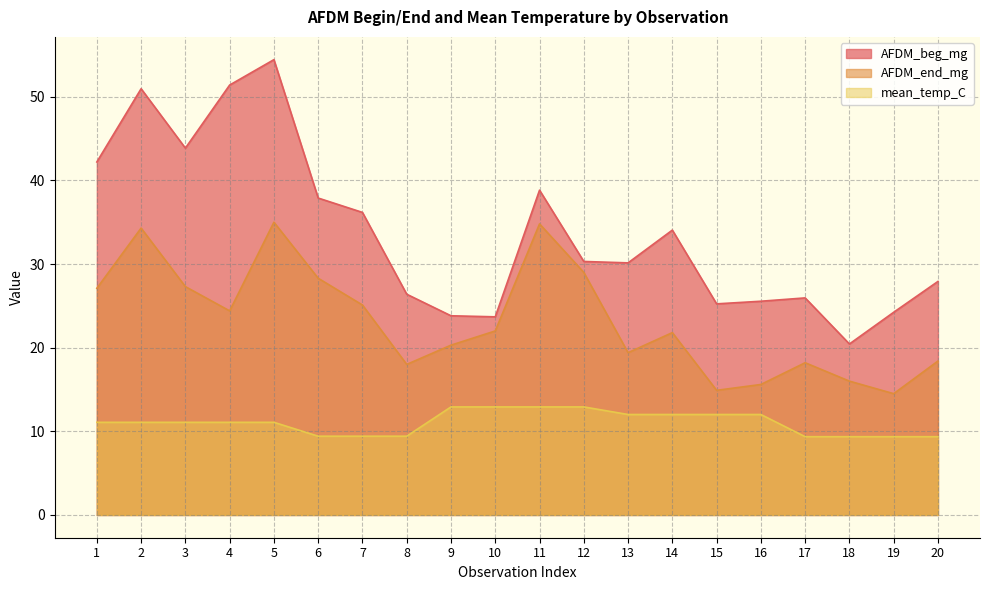

What are all the series names shown in the legend?

AFDM_beg_mg, AFDM_end_mg, mean_temp_C